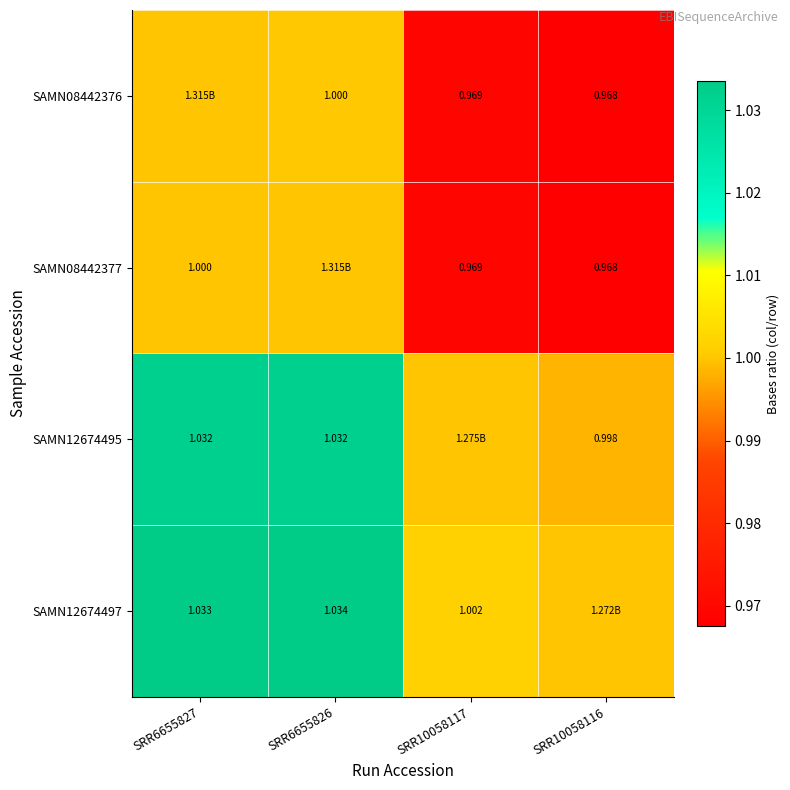

What is the total value across all series at SRR6655826?

4.1